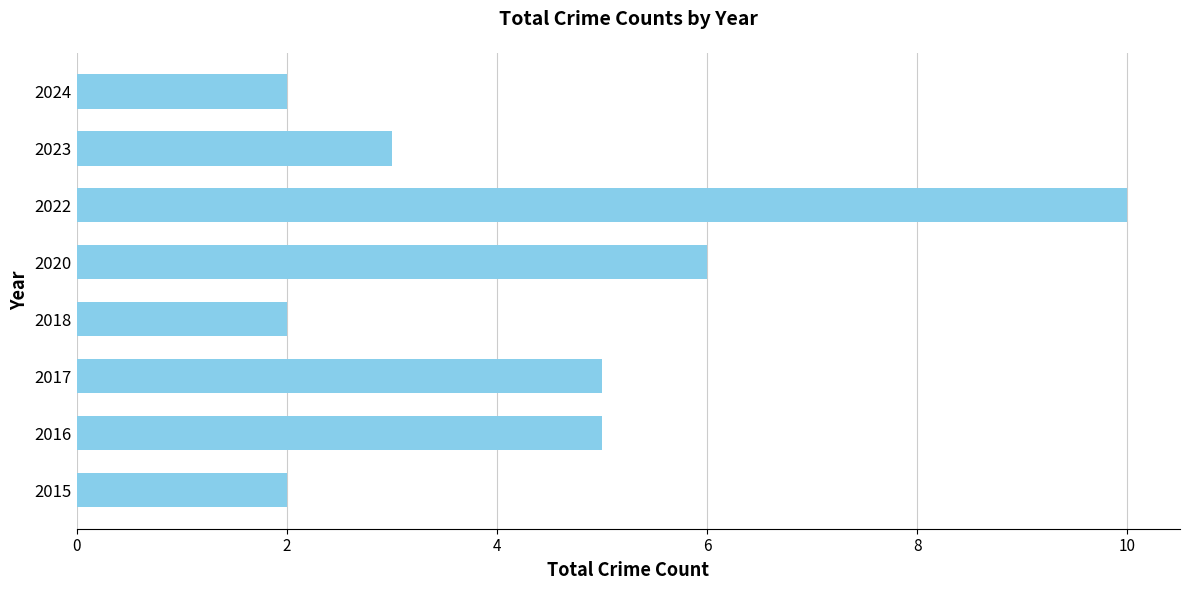

Is it true that the value at 2016 is 5?

True